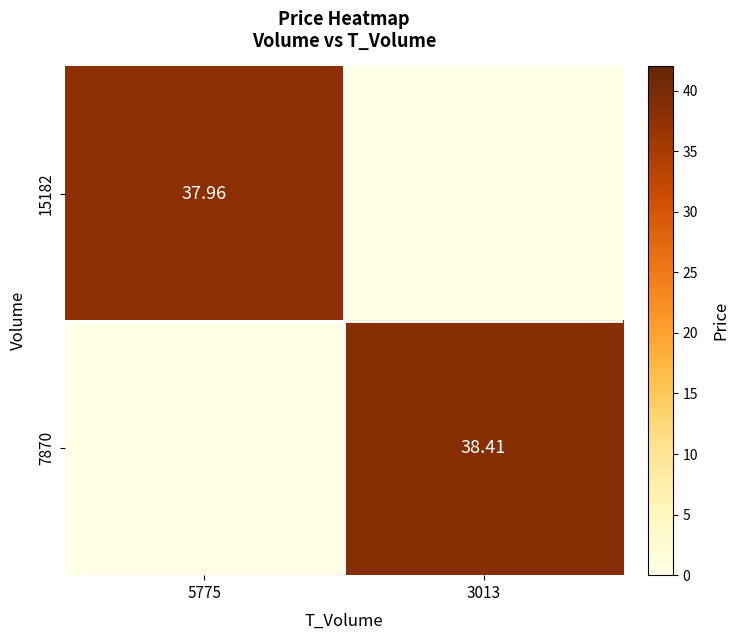

At which label does 7870 reach its minimum?

5775